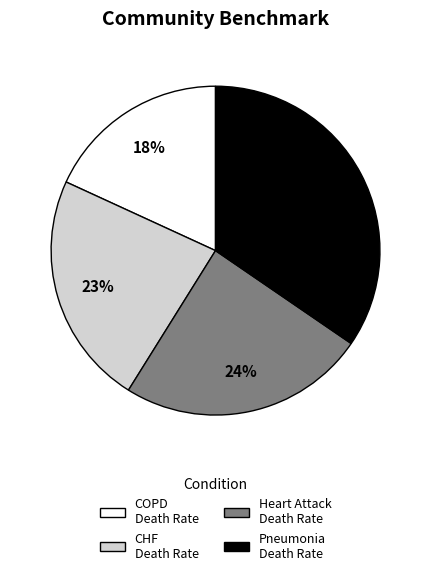

Is the sum of Heart Attack Death Rate and Pneumonia Death Rate greater than half?

Yes